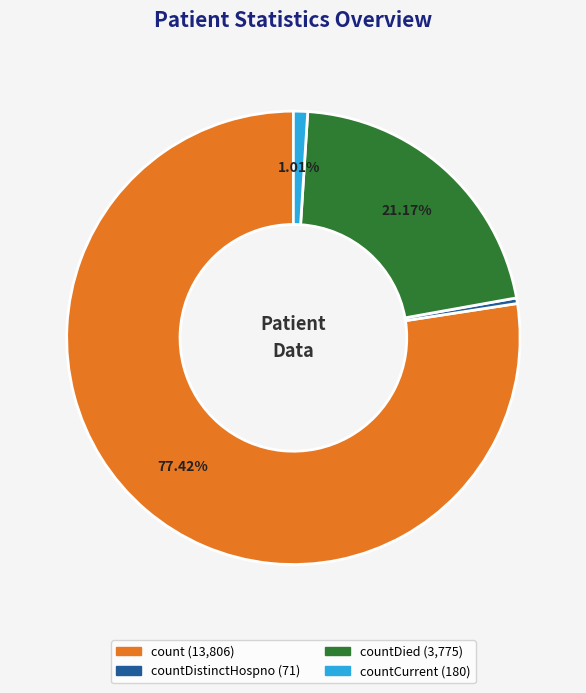

Is there a majority slice in this chart?

Yes